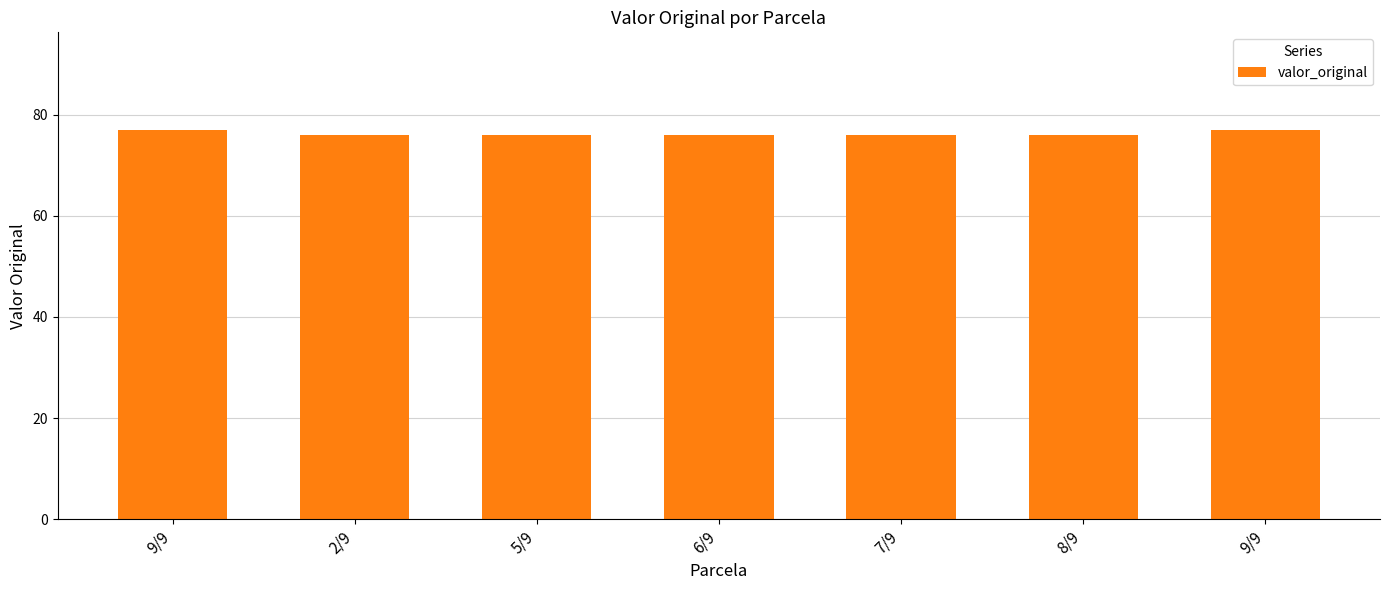

What is the average value?

76